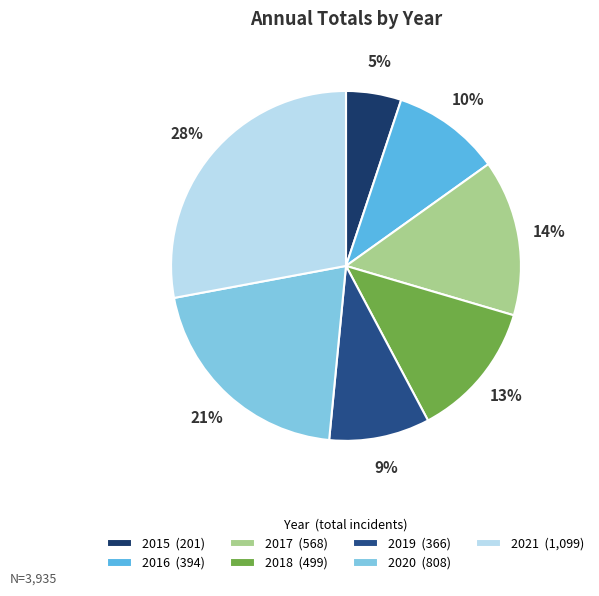

How many segments does this pie chart have?

7